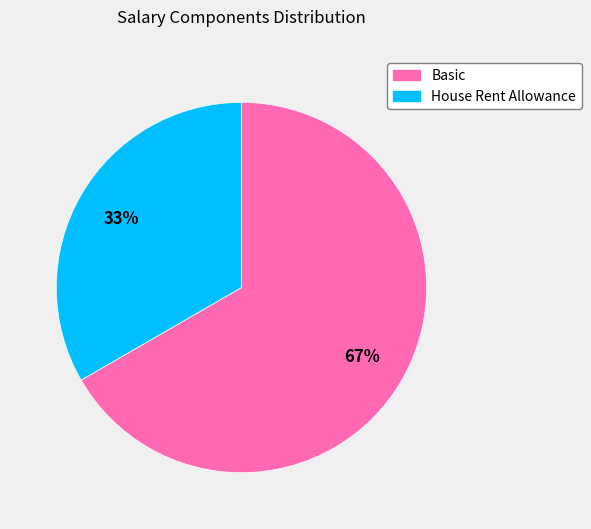

How many slices are in this pie chart?

2